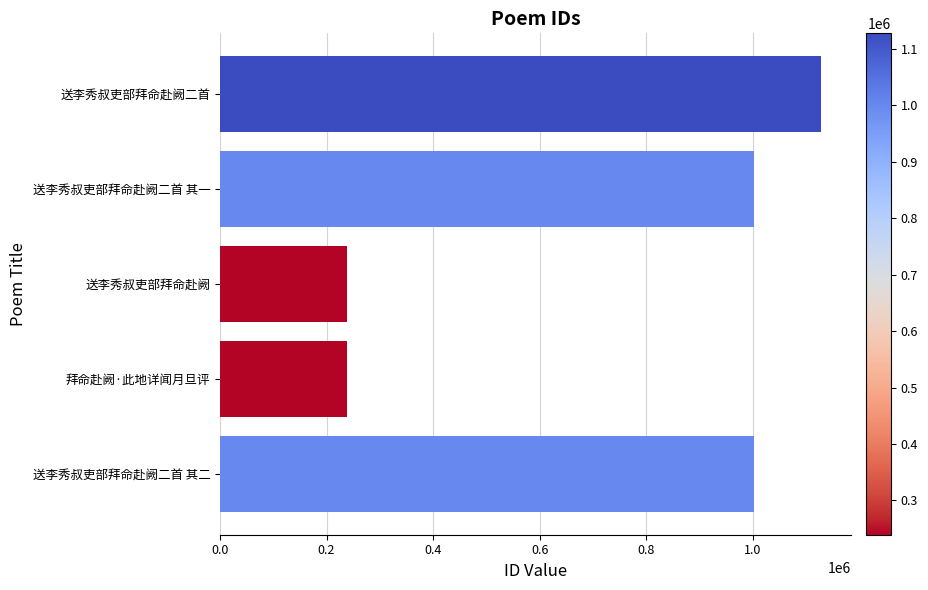

Approximately how many times larger is the value at 送李秀叔吏部拜命赴阙二首 compared to 送李秀叔吏部拜命赴阙二首 其一?

1.1